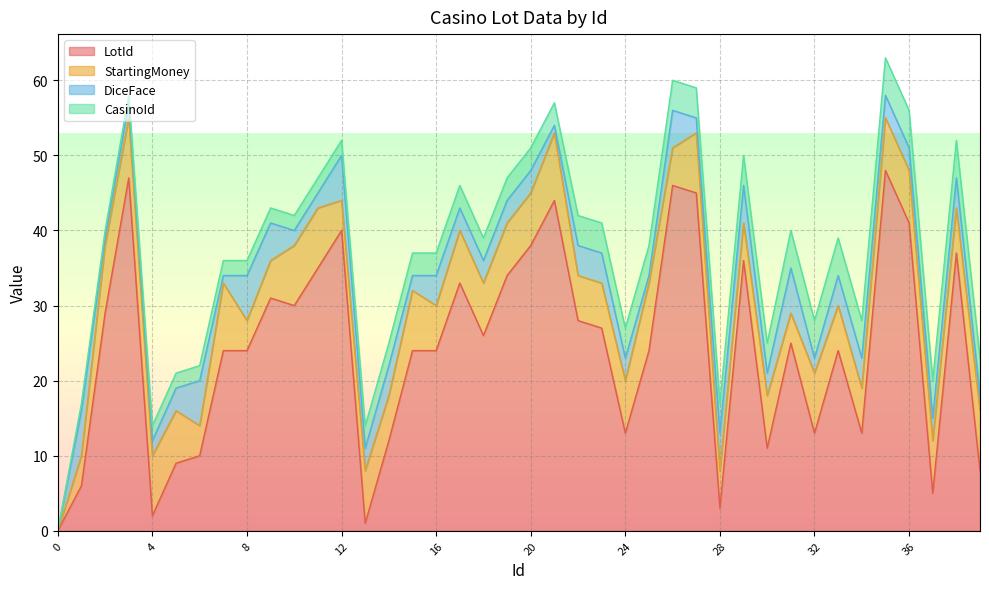

How many distinct data groups are displayed?

4